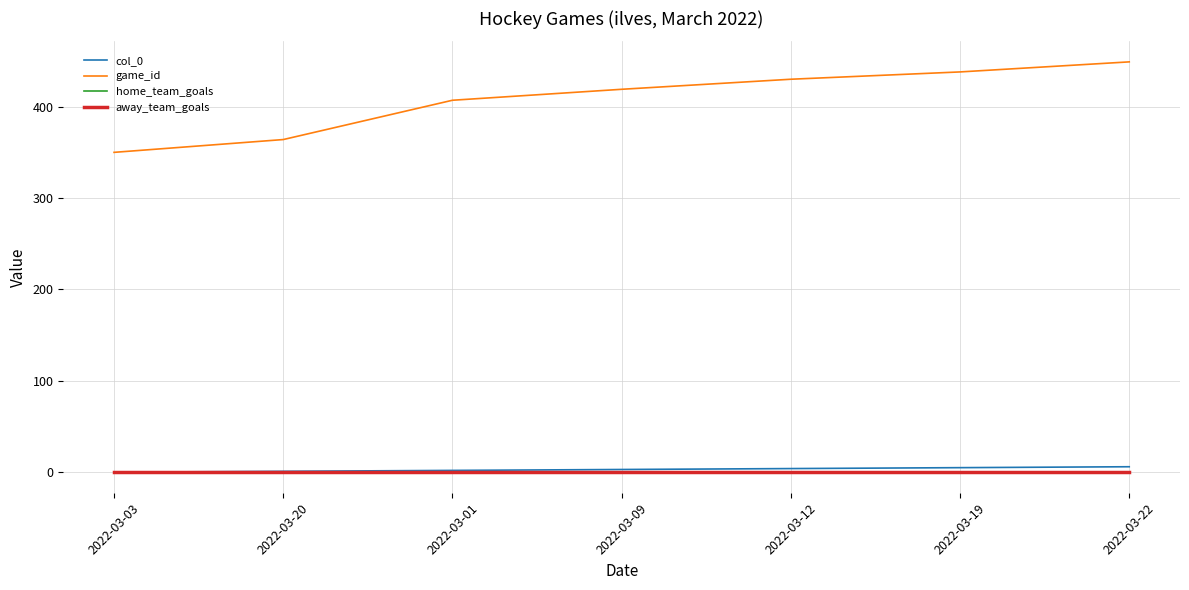

At which category does the chart reach its peak across all series?

2022-03-22